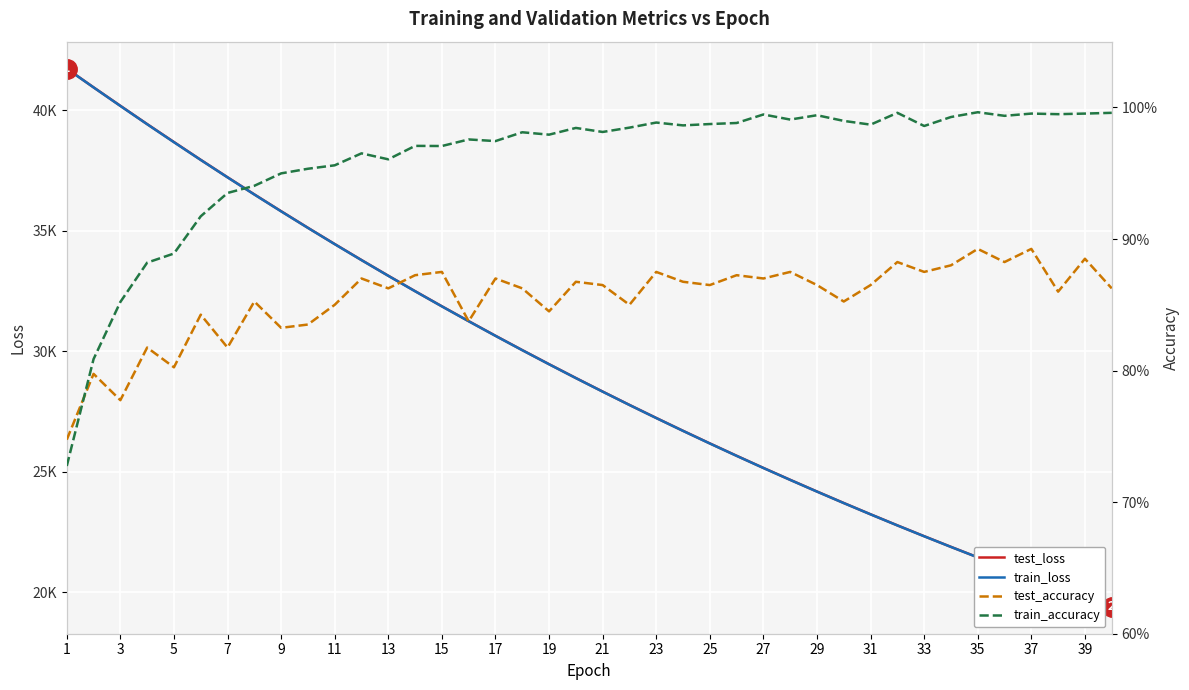

After their last crossing, which series has the higher values: test_accuracy or train_accuracy?

train_accuracy